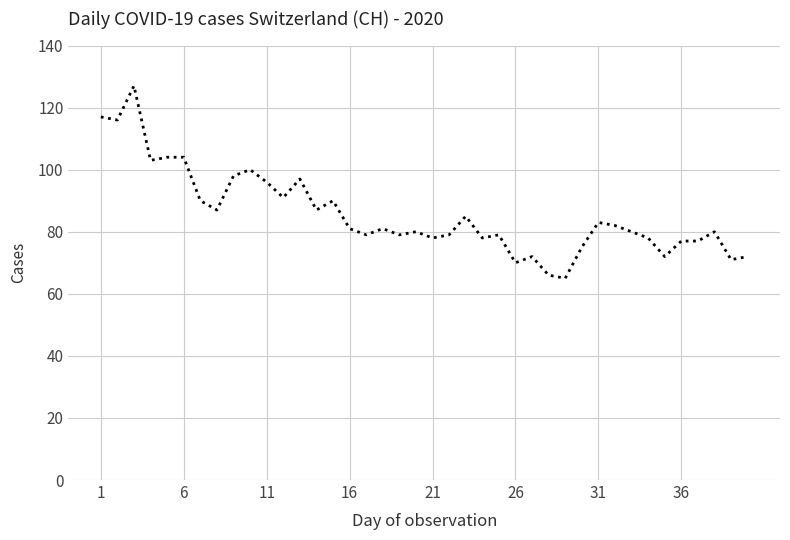

Reading left to right, extract all data points from this chart.

117	116	127	103	104	104	90	87	98	100	96	91	97	87	90	81	79	81	79	80	78	79	85	78	79	70	72	66	65	75	83	82	80	78	72	77	77	80	71	72